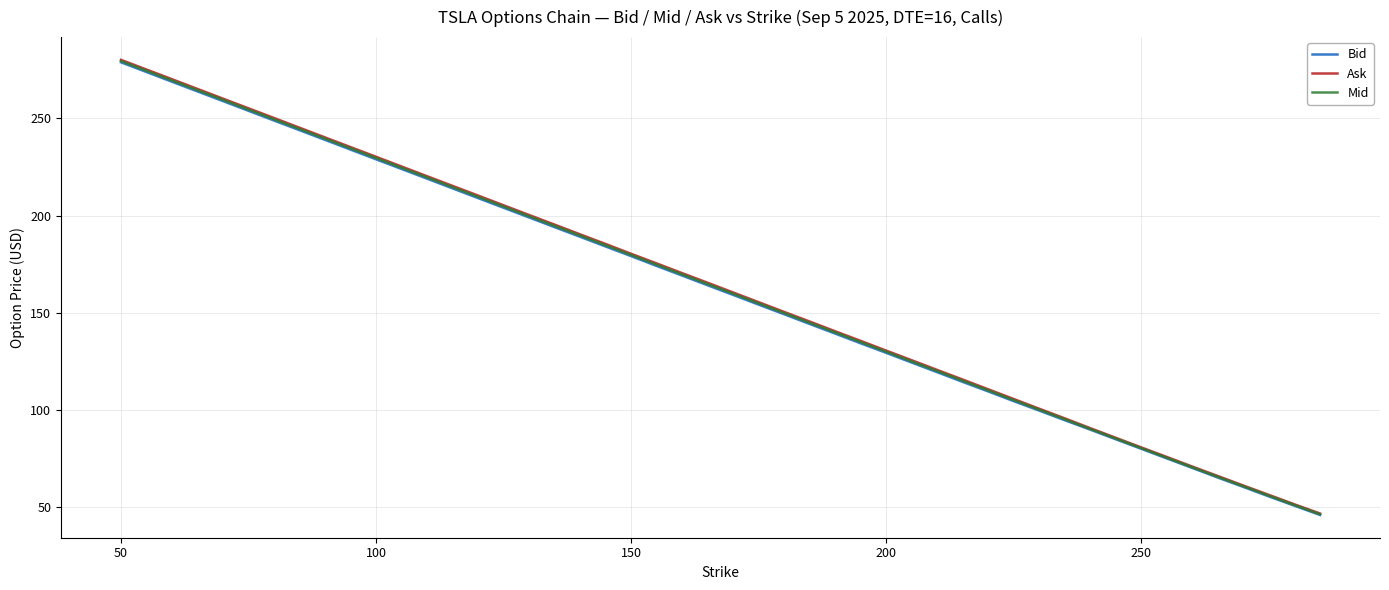

Which series has the largest range (max minus min)?

Ask